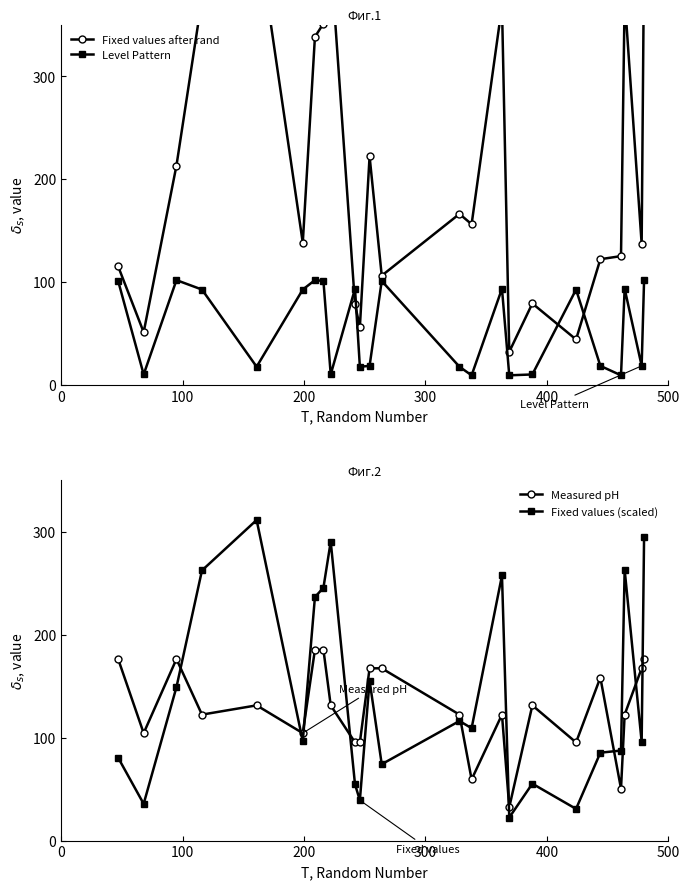

Which series ends up on top after the final intersection of Fixed values (scaled) and Measured pH?

Fixed values (scaled)